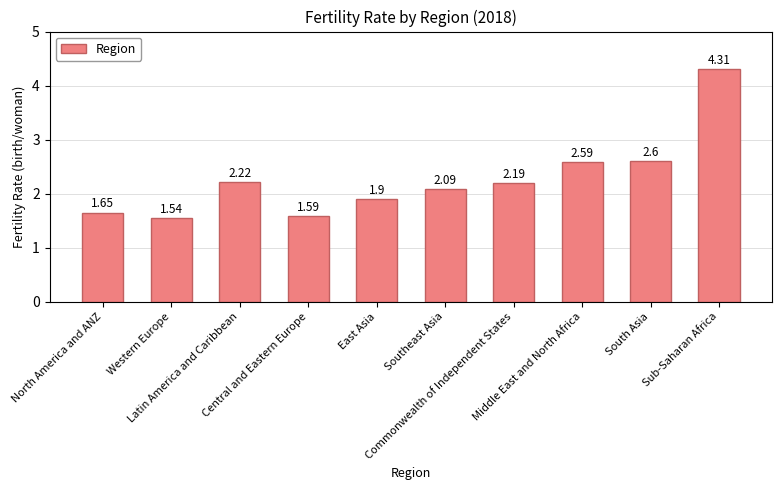

What is the greatest value displayed?

4.3